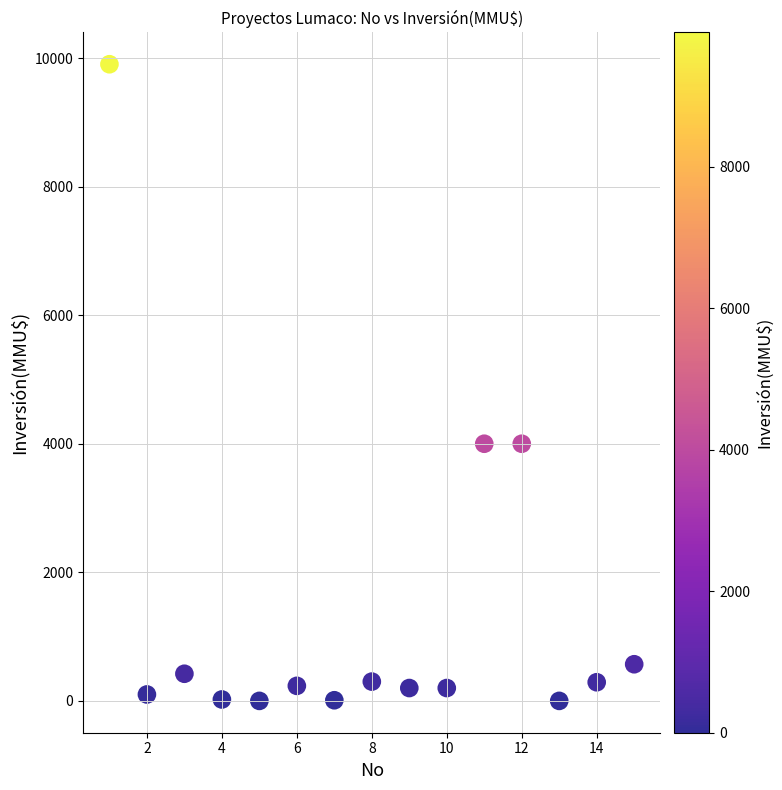

What is the range of X values (max minus min)?

14